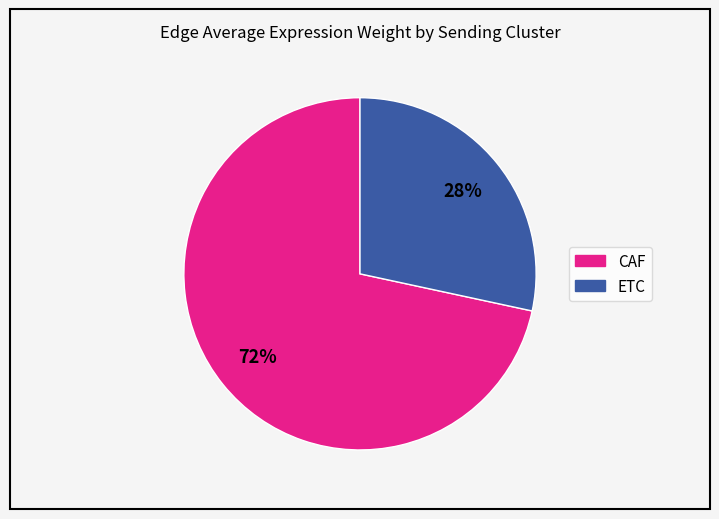

To the nearest percent, what is the average slice percentage?

50%